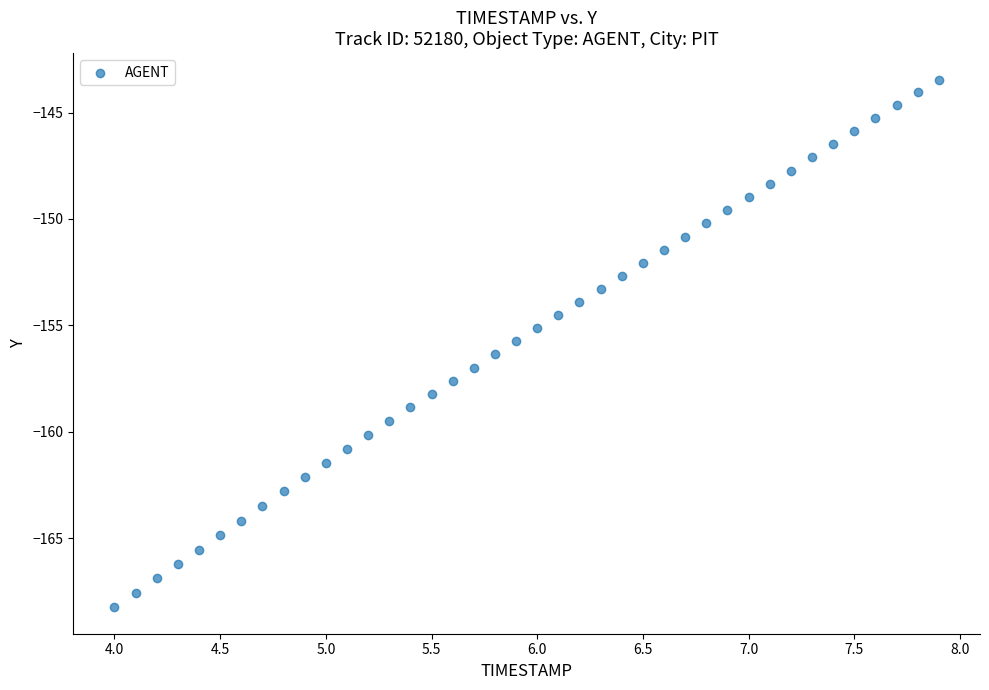

What is the range of Y values (max minus min)?

24.8